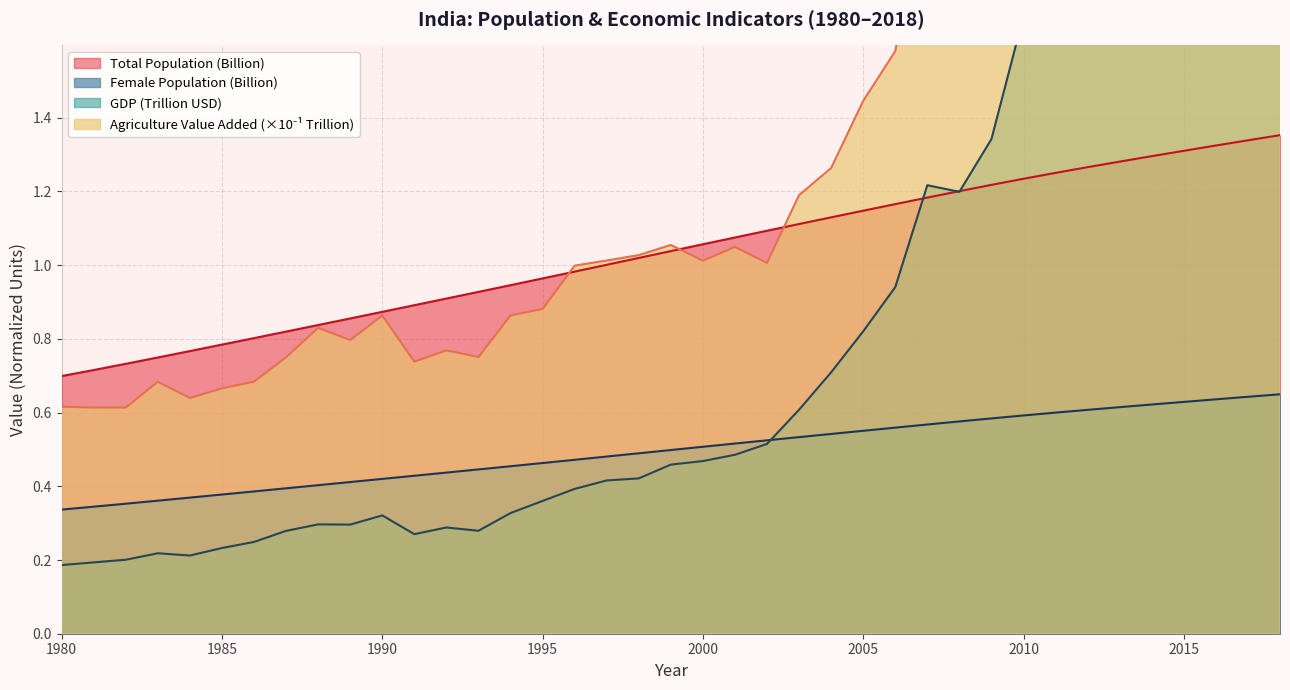

True or false: Female Population (Billion) and Total Population (Billion) intersect in this chart.

False